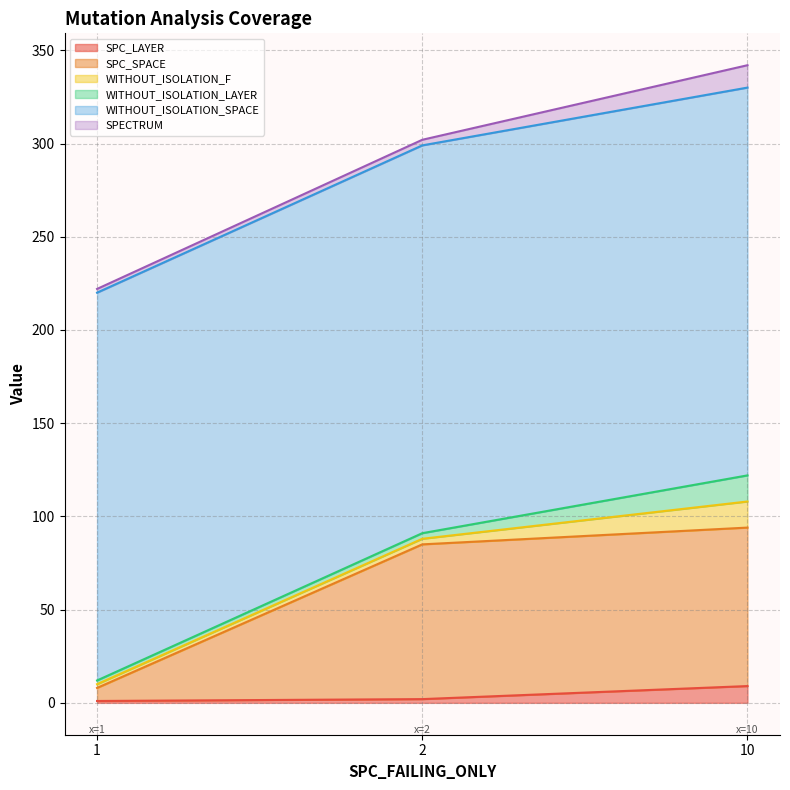

How many lines are shown in the chart?

6